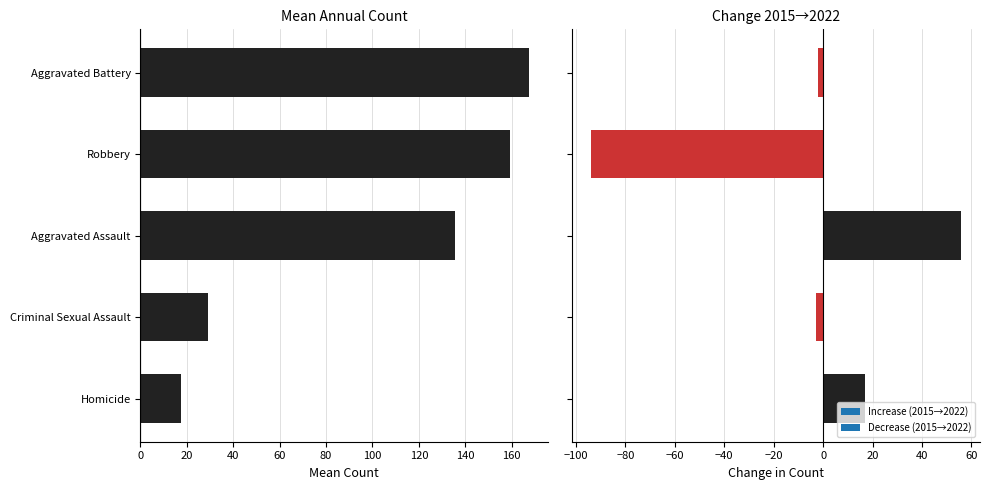

How many values exceed 135?

3